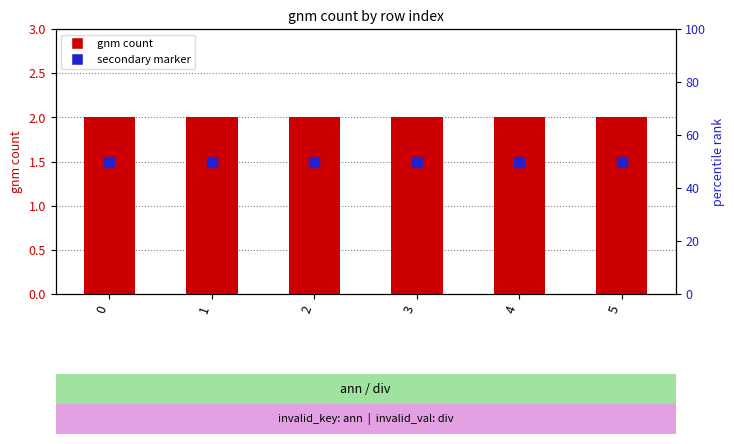

What is the minimum value for secondary marker?

50